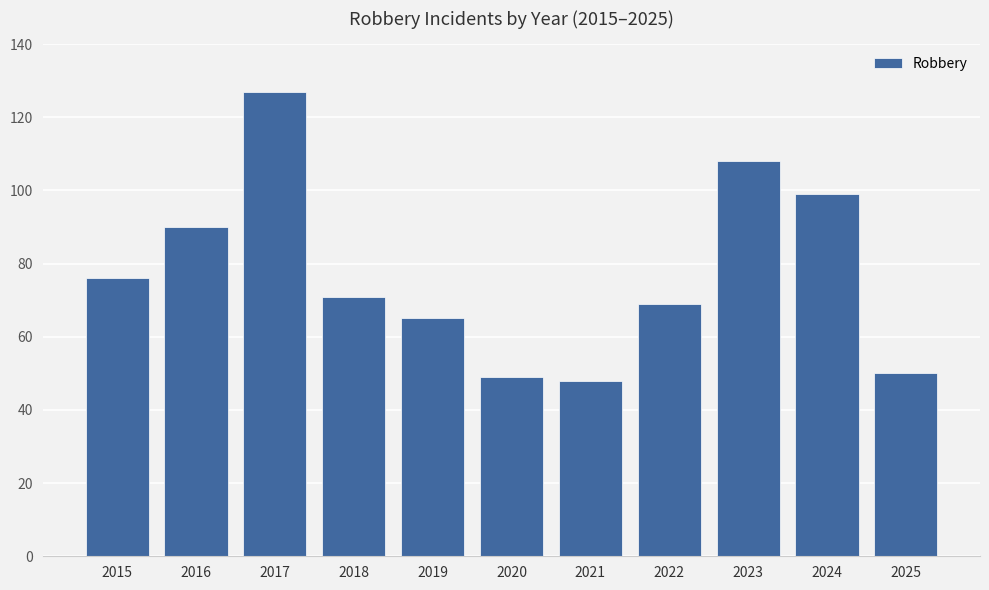

What is the minimum value shown in the chart?

48